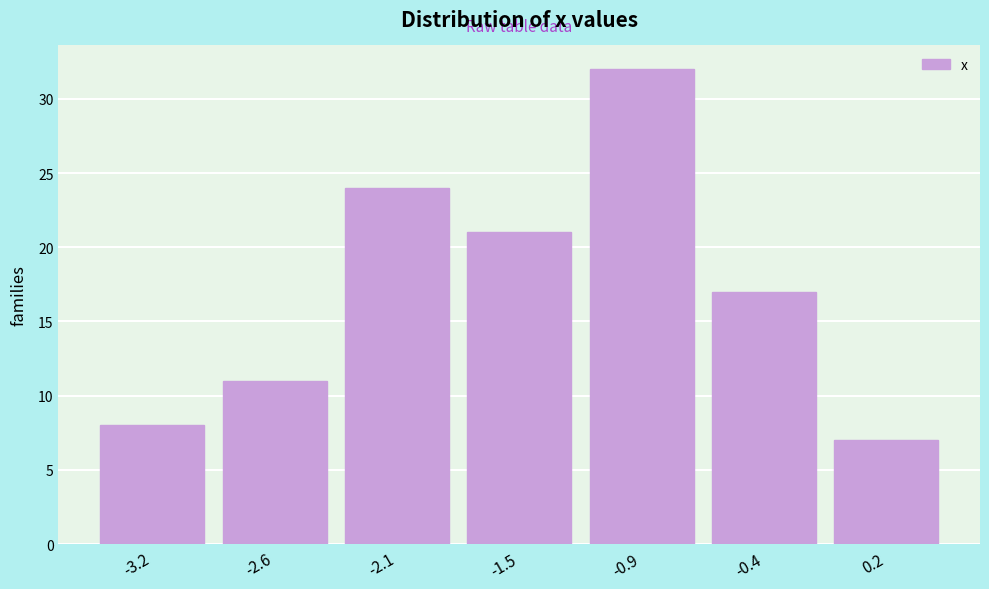

Reading left to right, list every bar in this chart as the range it spans on the x-axis followed by its height. Neither the bar edges nor the heights are printed on the chart, so give them approximately, as read against the axes.

-3.5 to -2.9: 8
-2.9 to -2.4: 11
-2.4 to -1.8: 24
-1.8 to -1.2: 21
-1.2 to -0.6: 32
-0.6 to -0.1: 17
-0.1 to 0.5: 7